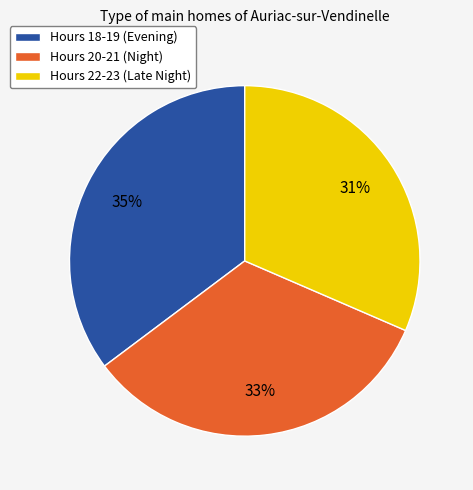

To the nearest percent, what portion does Hours 22-23 (Late Night) represent?

31%